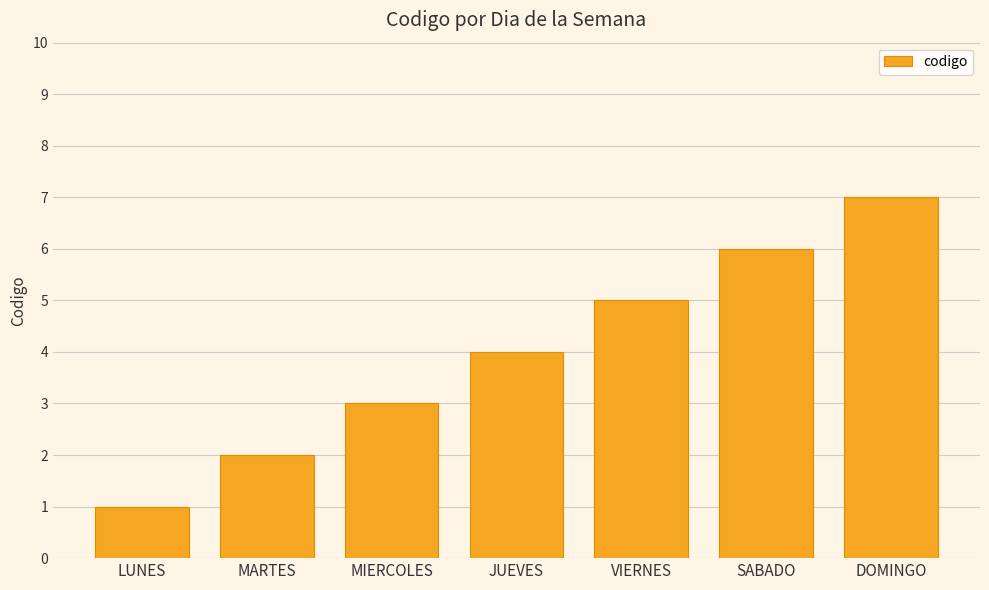

What is the label of the 6th bar from the right?

MARTES